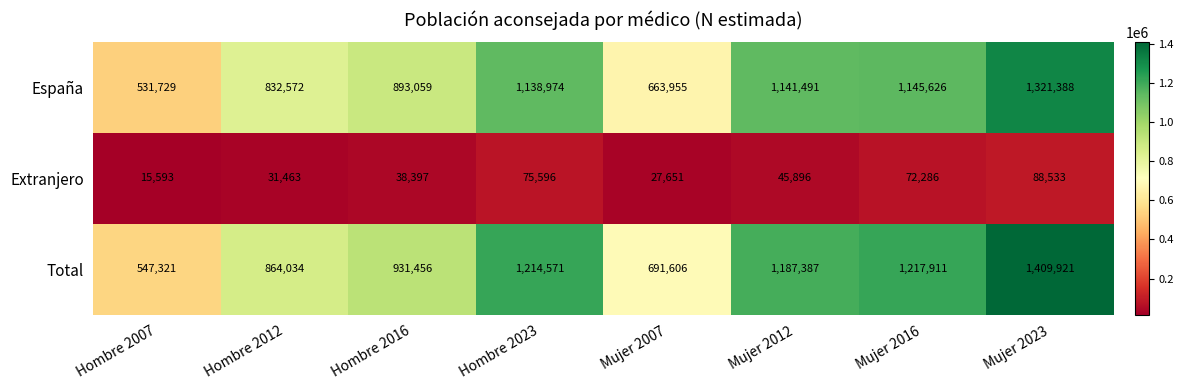

Which category has the highest value in the Total series?

Mujer 2023